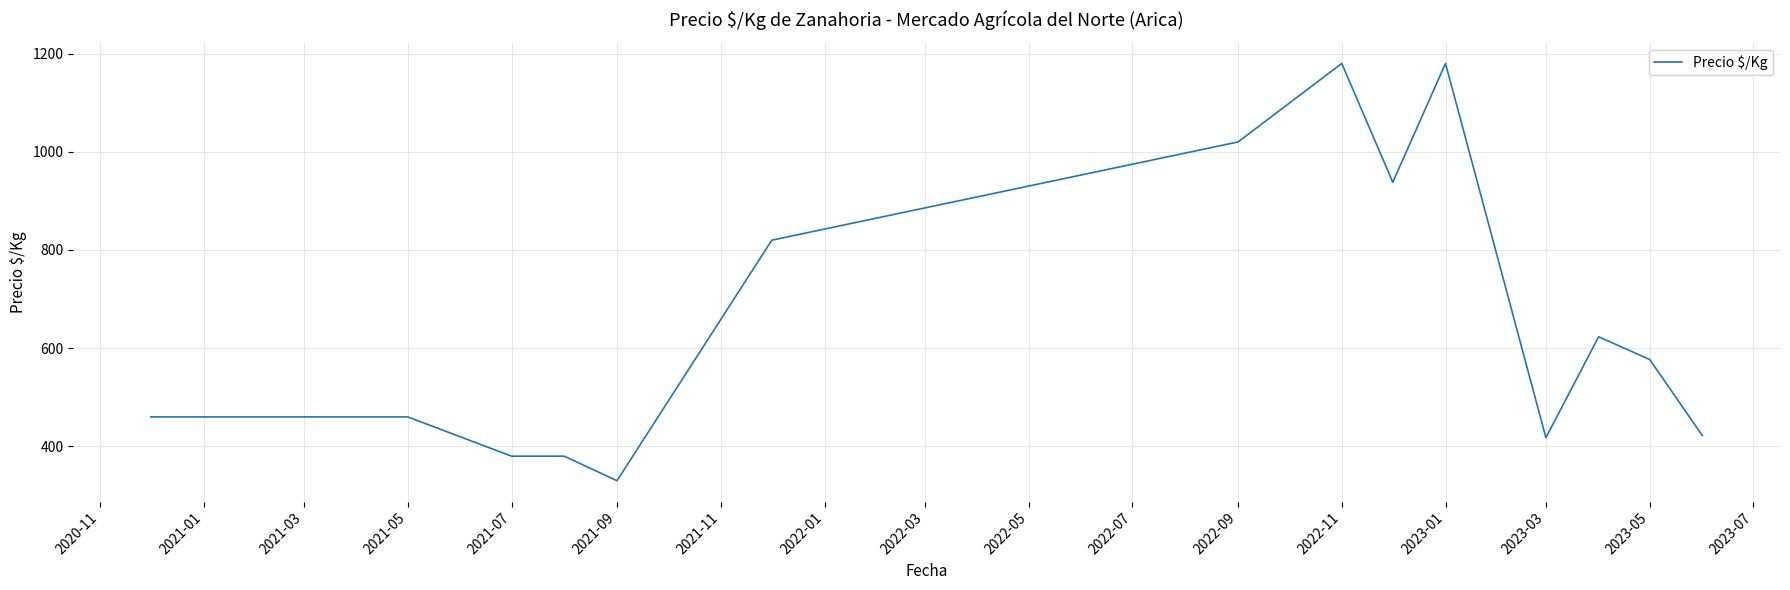

What is the maximum value shown in the chart?

1180.0